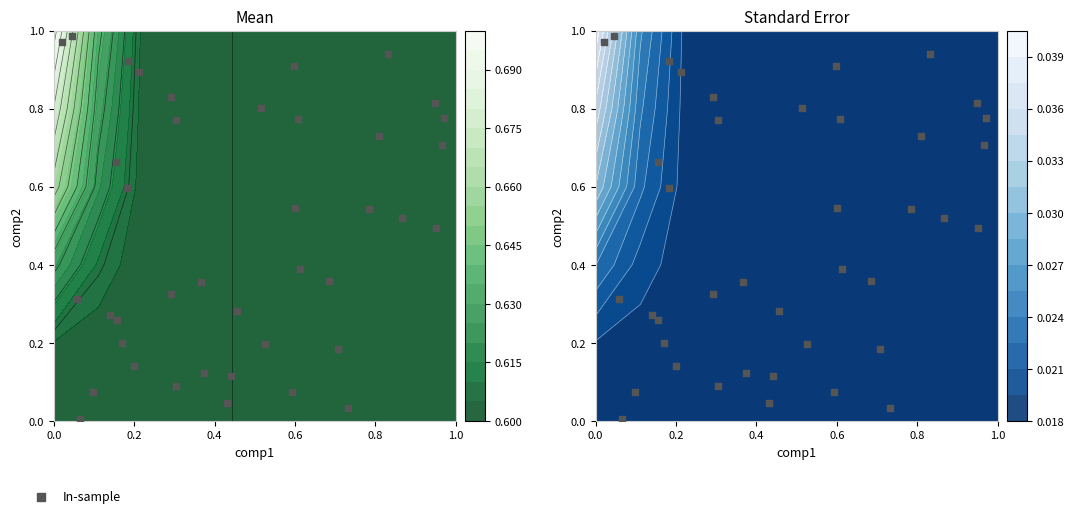

What is the difference between the second highest and second lowest values?

0.9